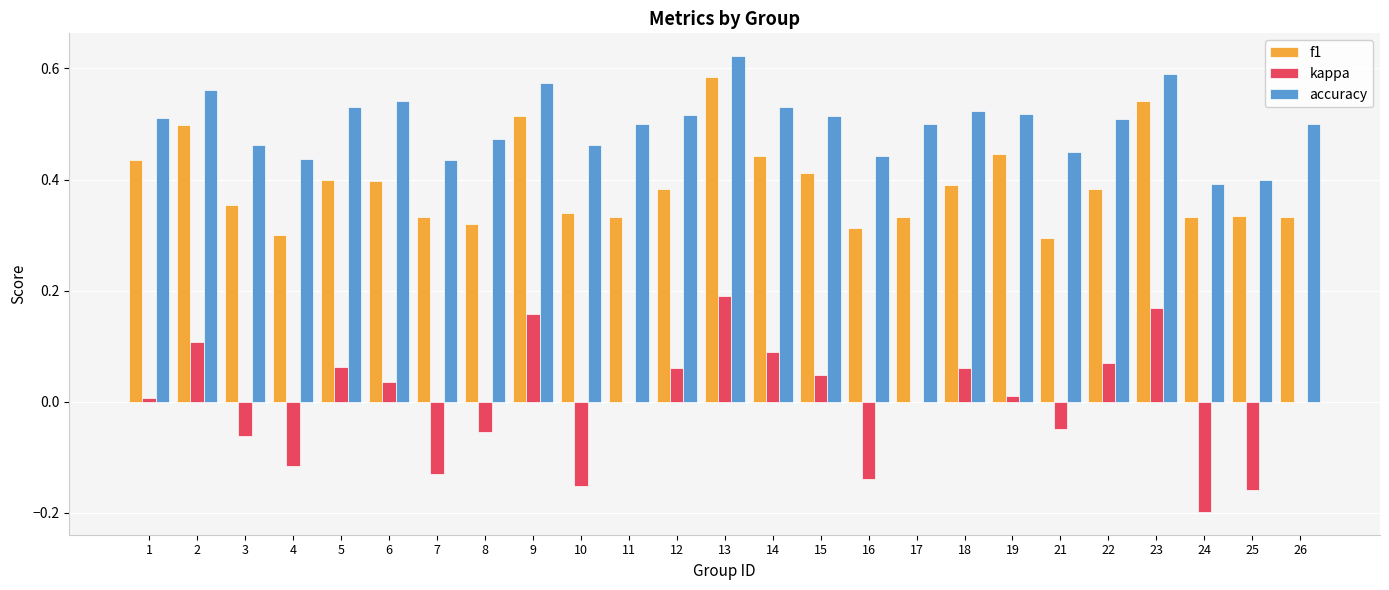

Is it true that f1 equals 0.5 at 16?

False